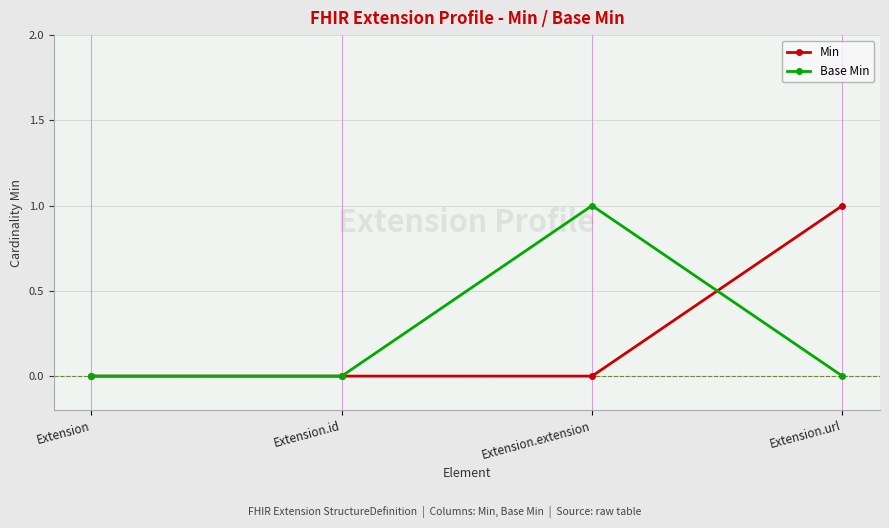

At which category does Base Min reach its first local peak?

Extension.extension